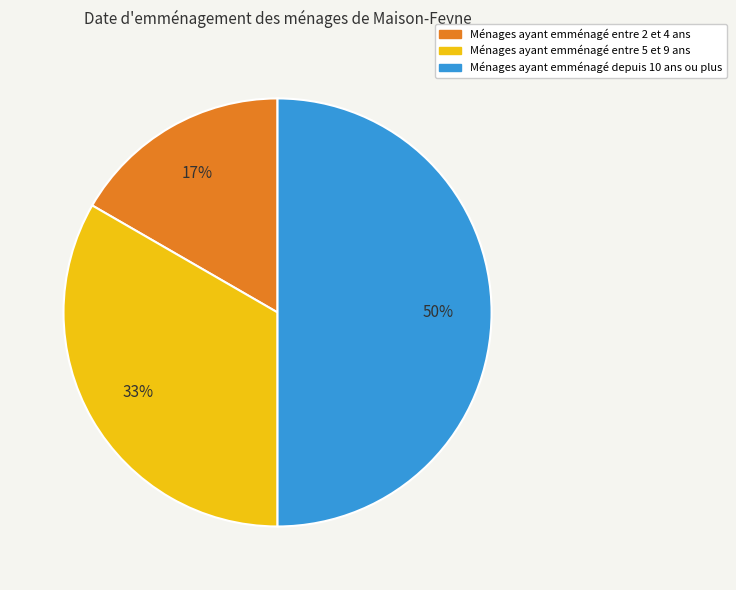

To the nearest percent, what is the difference between the largest and smallest slice percentages?

33%